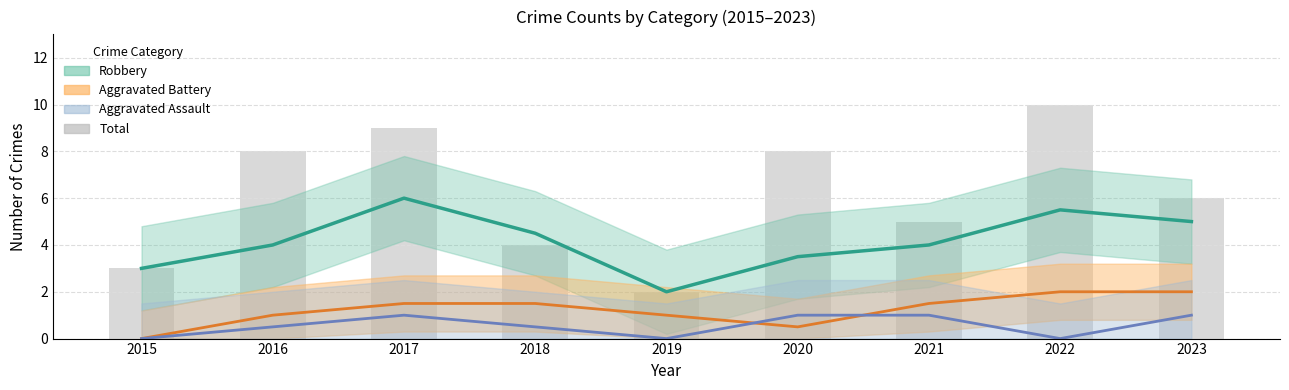

What is the value of the 8th bar from the left?

10